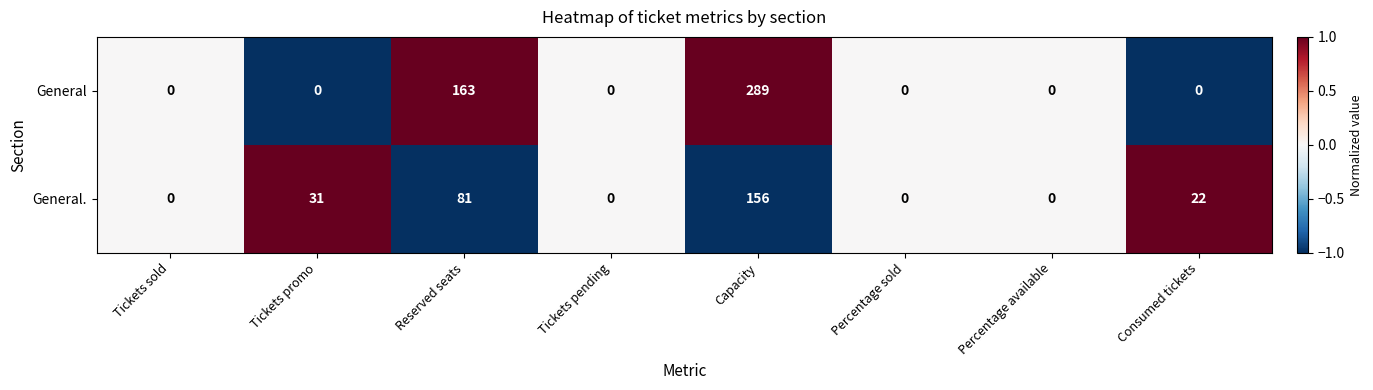

Reading right to left, extract all data points from this chart.

General: Consumed tickets=0	Percentage available=0	Percentage sold=0	Capacity=289	Tickets pending=0	Reserved seats=163	Tickets promo=0	Tickets sold=0
General.: Consumed tickets=22	Percentage available=0	Percentage sold=0	Capacity=156	Tickets pending=0	Reserved seats=81	Tickets promo=31	Tickets sold=0